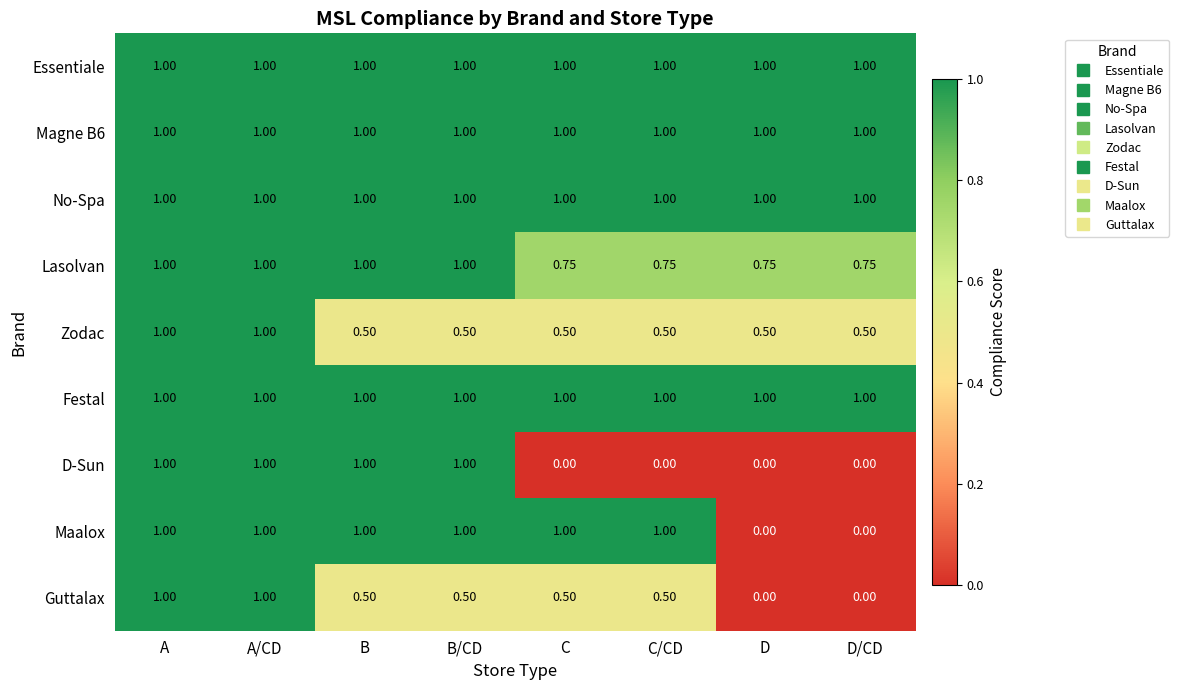

How many series are shown in this chart?

9